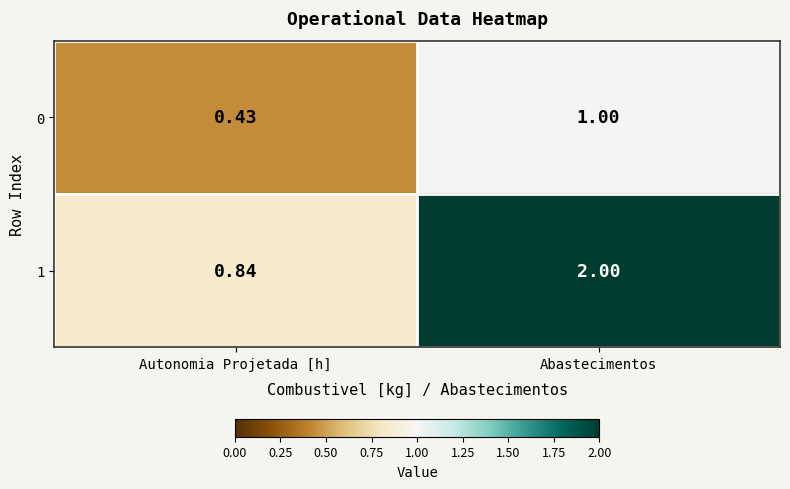

Is the value of 0 at Abastecimentos greater than the value of 1 at Autonomia Projetada [h]?

Yes